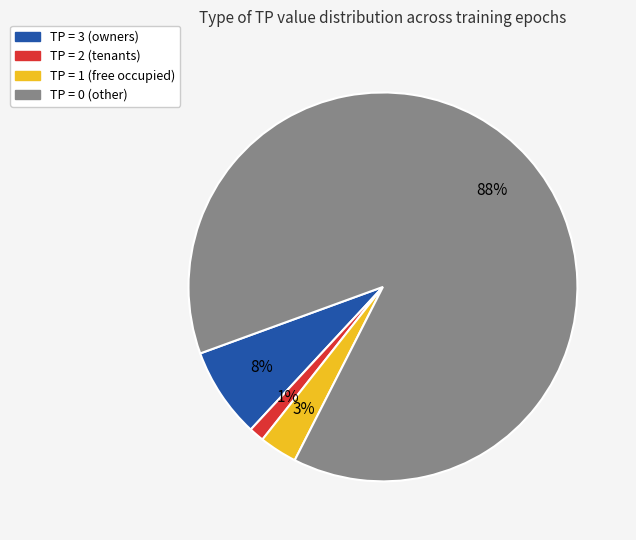

To the nearest percent, what is the average slice percentage?

25%